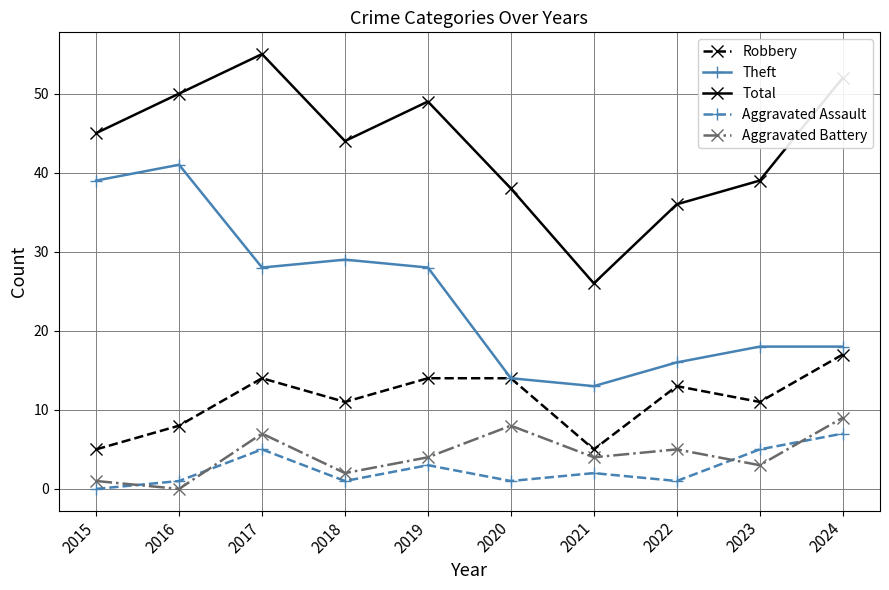

How many data points in Total are less than 45?

5